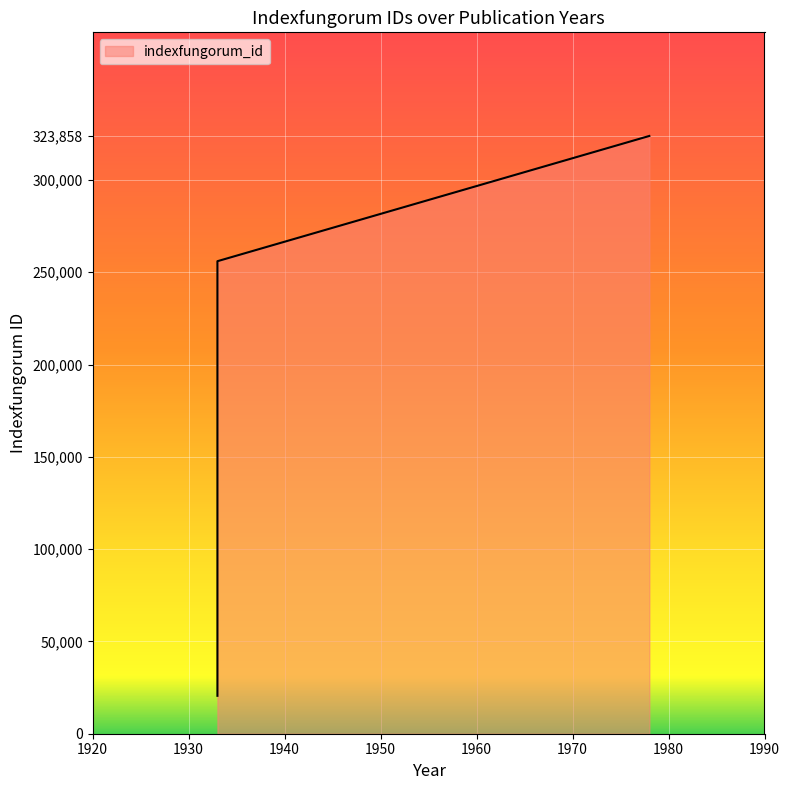

Which has a higher value, 1933 (africanum) or 1978 (neustonicum)?

1978 (neustonicum)